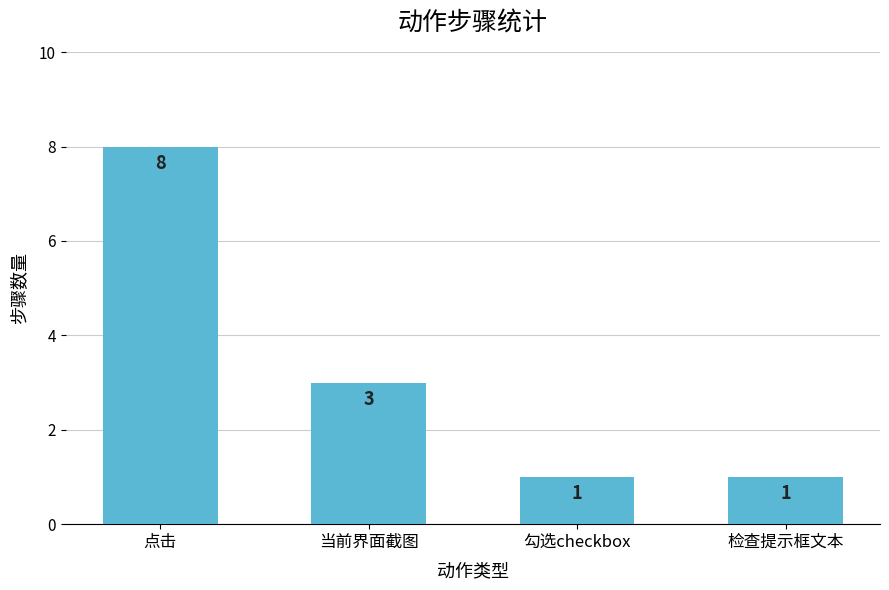

How many bars are there in total?

4